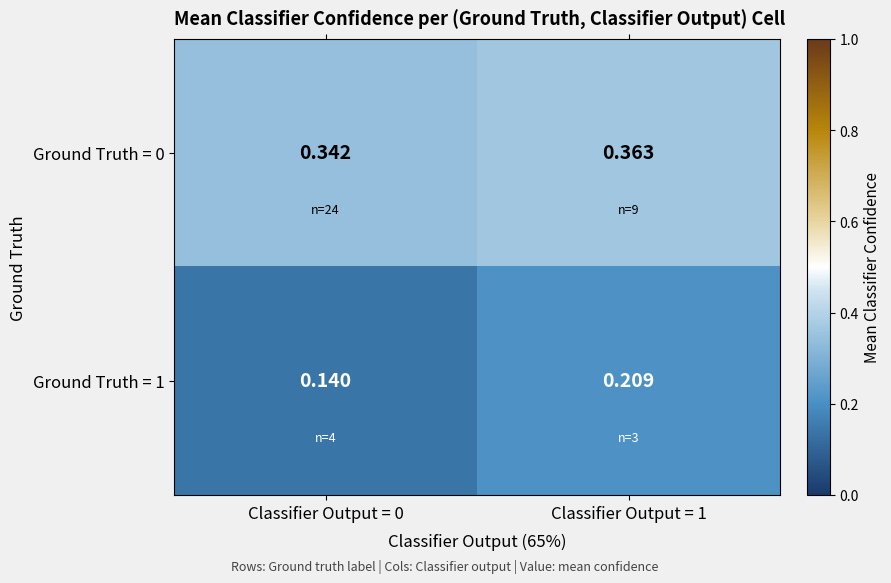

Is the value of Ground Truth = 0 at Classifier Output = 0 greater than the value of Ground Truth = 1 at Classifier Output = 1?

Yes